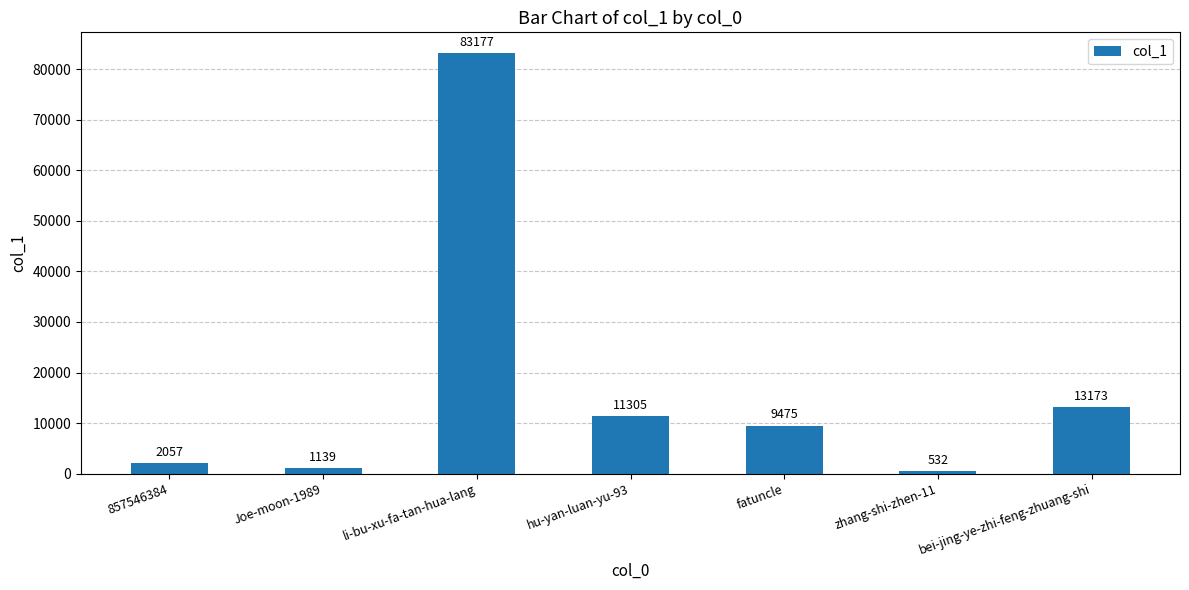

List the labels in order of value, largest first.

li-bu-xu-fa-tan-hua-lang, bei-jing-ye-zhi-feng-zhuang-shi, hu-yan-luan-yu-93, fatuncle, 857546384, Joe-moon-1989, zhang-shi-zhen-11